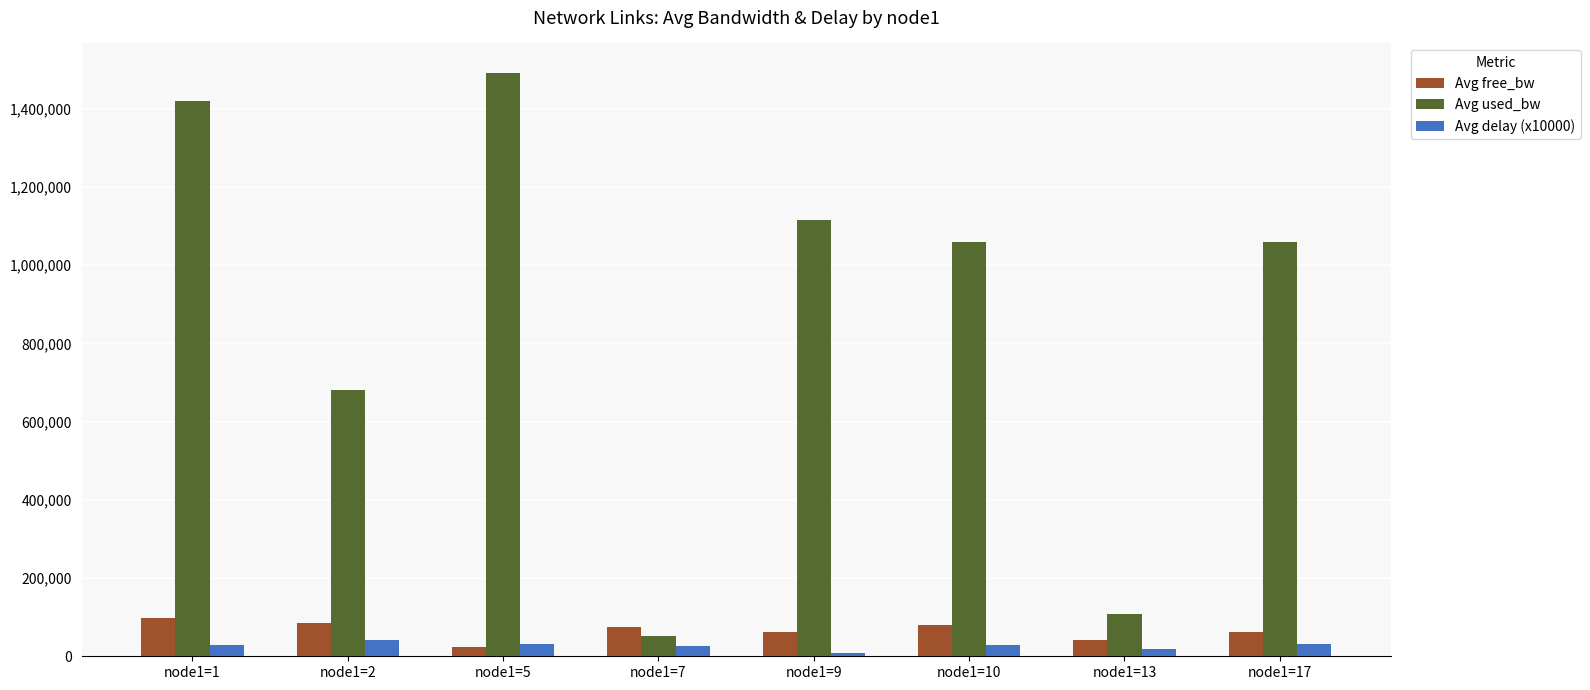

At which label does Avg free_bw first exceed 74947?

node1=1